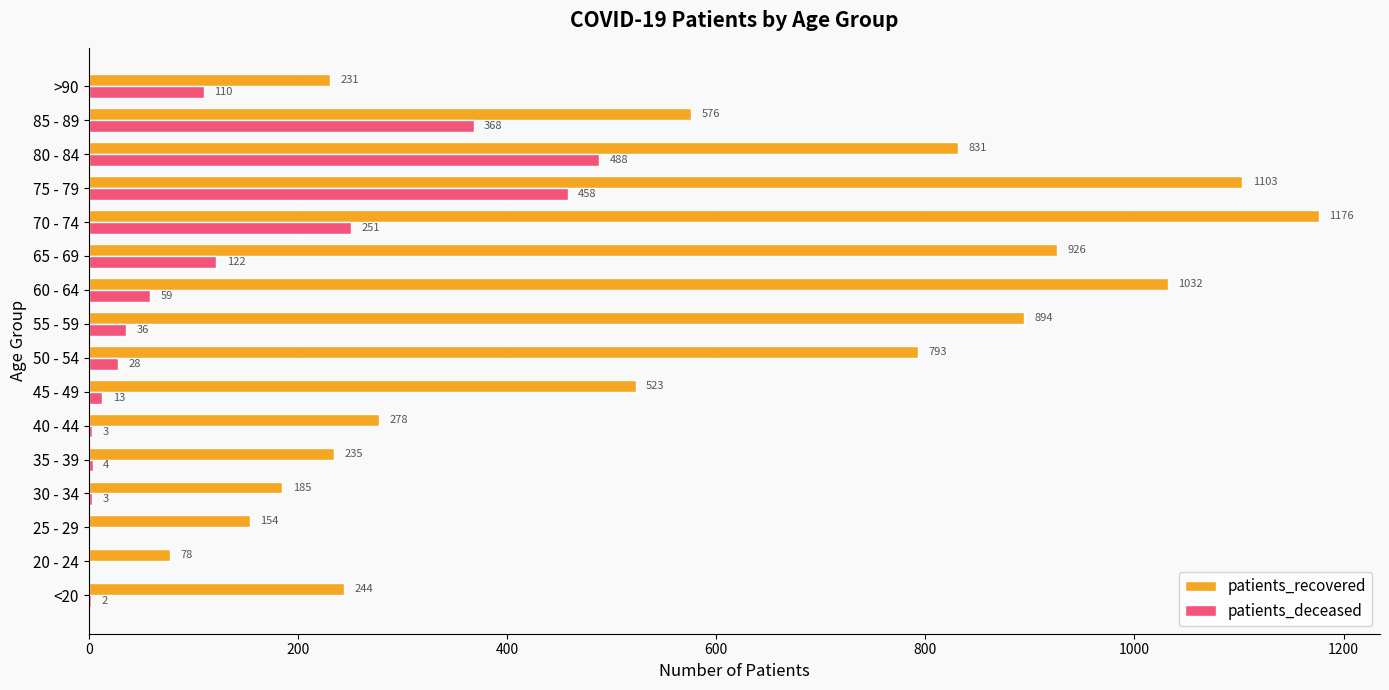

What value does the patients_deceased series have at >90, to the nearest 10?

110